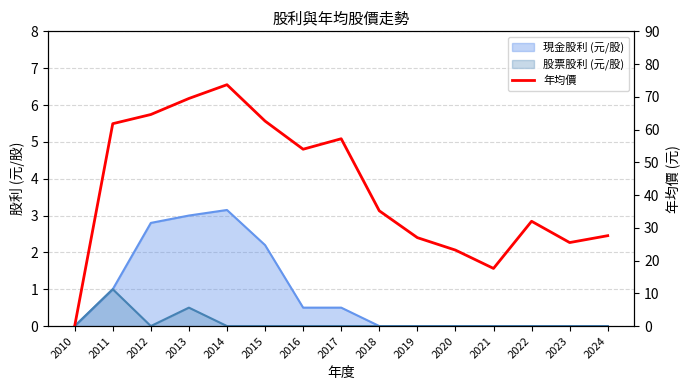

At which label is the value closest to 36?

2018